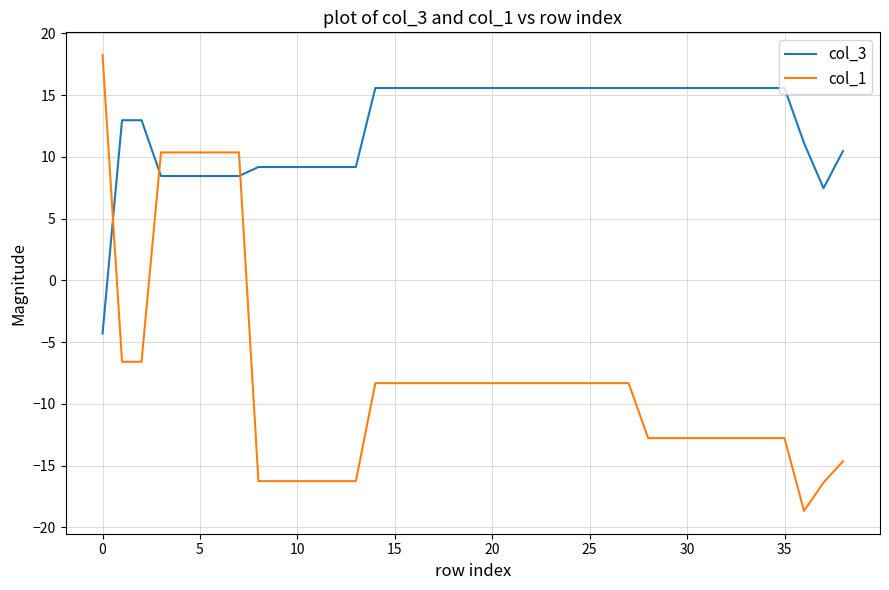

Which series has the largest range (max minus min)?

col_1